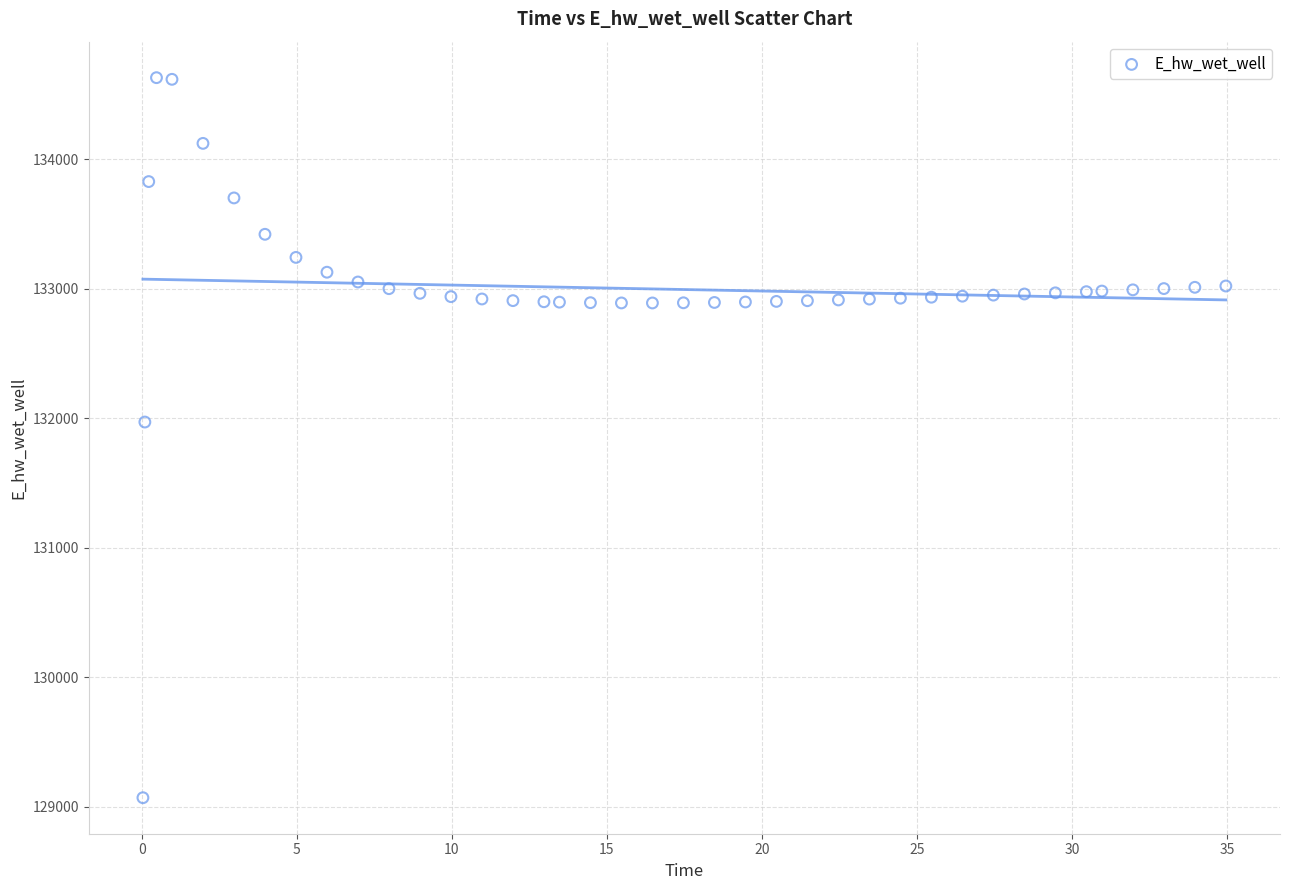

What is the range of Y values (max minus min)?

5557.7